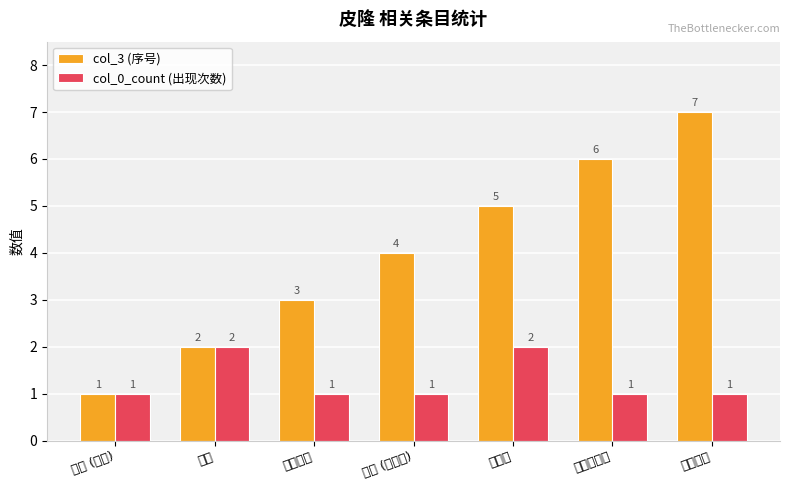

What is the difference between the maximum and second lowest values in the col_3 (序号) series?

5